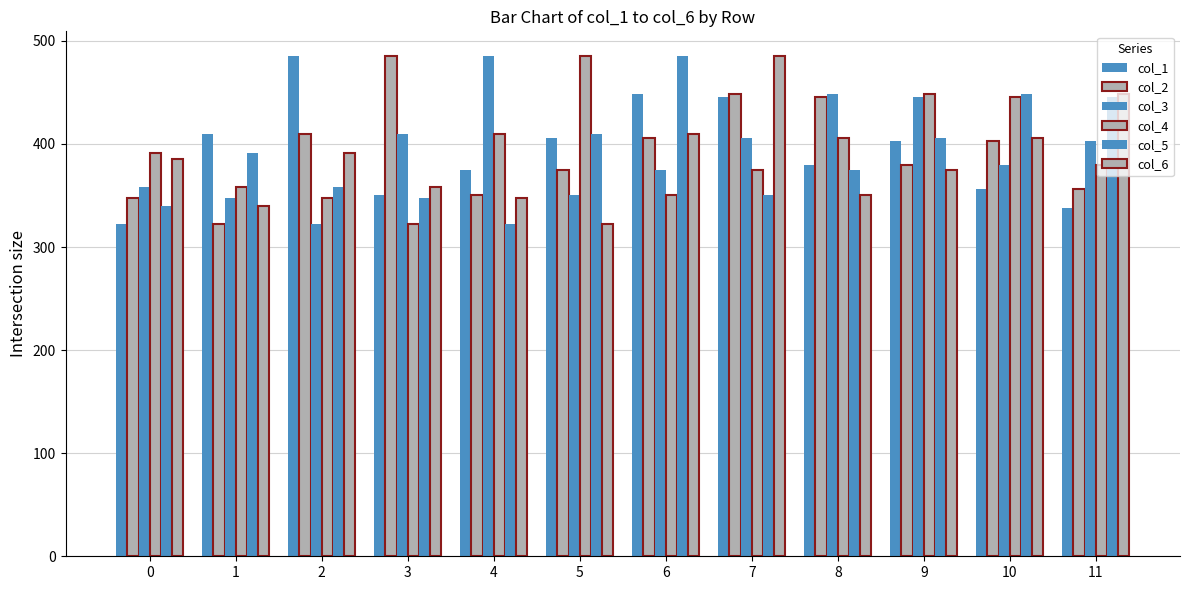

What is the sum of the col_6 values at 4 and 10?

753.3